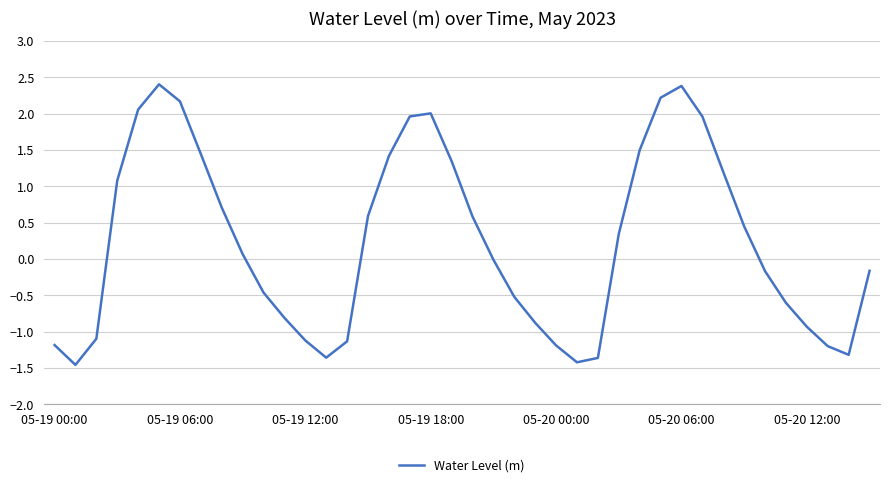

What is the greatest value displayed?

2.4